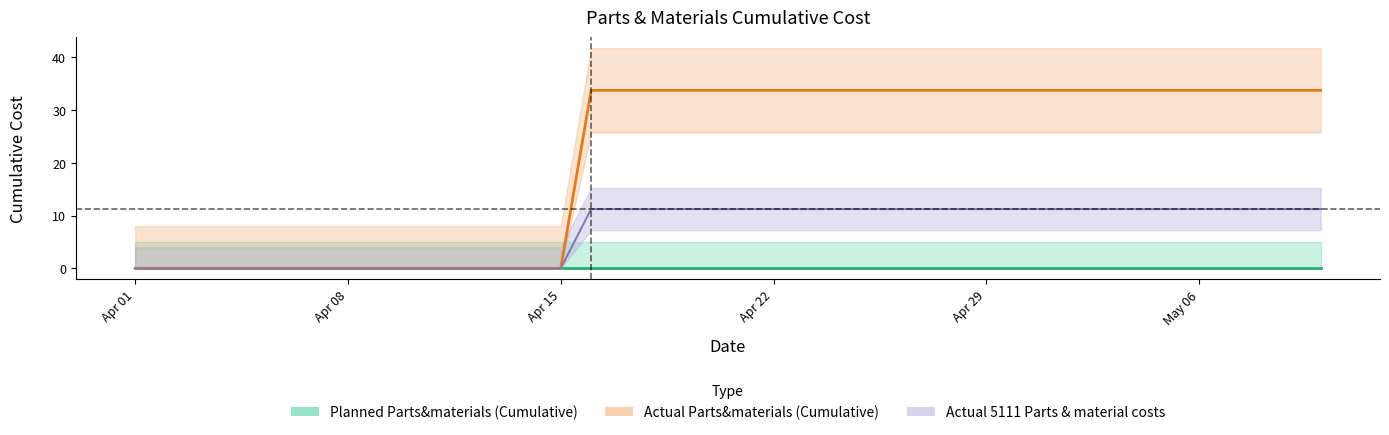

True or false: Planned Parts&materials (Cumulative) line and Actual 5111 Parts & material costs line cross at least once.

False